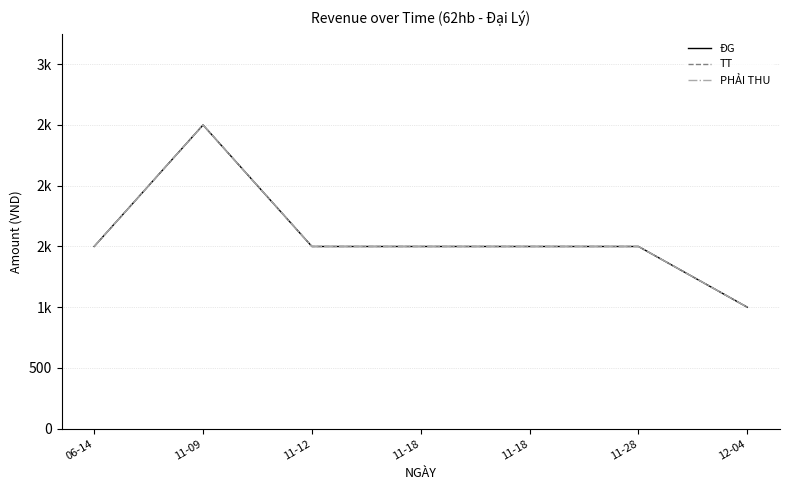

Reading right to left, list all the values displayed in this chart.

ĐG: 12-04=1000	11-28=1500	11-18=1500	11-18=1500	11-12=1500	11-09=2500	06-14=1500
TT: 12-04=1000	11-28=1500	11-18=1500	11-18=1500	11-12=1500	11-09=2500	06-14=1500
PHẢI THU: 12-04=1000	11-28=1500	11-18=1500	11-18=1500	11-12=1500	11-09=2500	06-14=1500